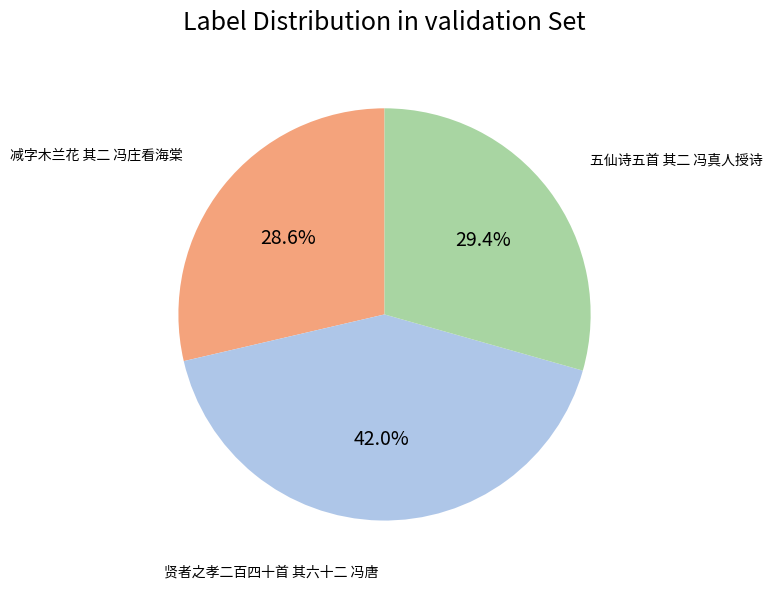

To the nearest percent, what is the combined percentage of 五仙诗五首 其二 冯真人授诗 and 贤者之孝二百四十首 其六十二 冯唐?

71%